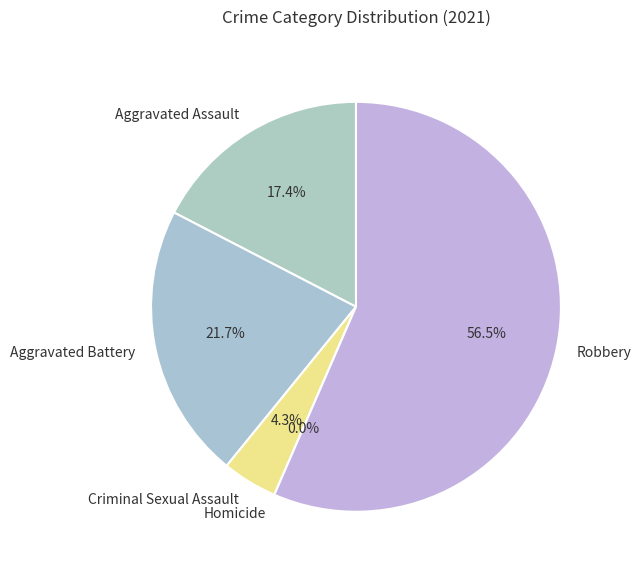

To the nearest percent, what is the difference between the largest and smallest slice percentages?

57%